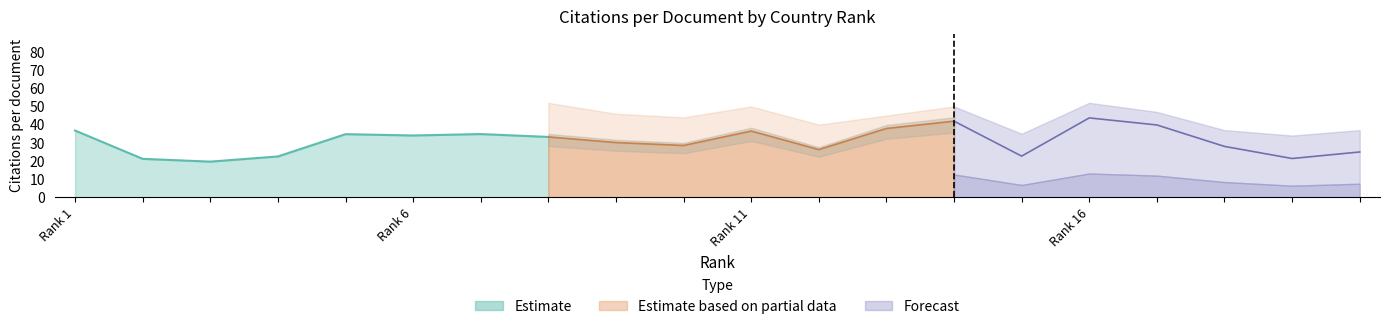

How many interior local peaks does the Citations per document series have?

5